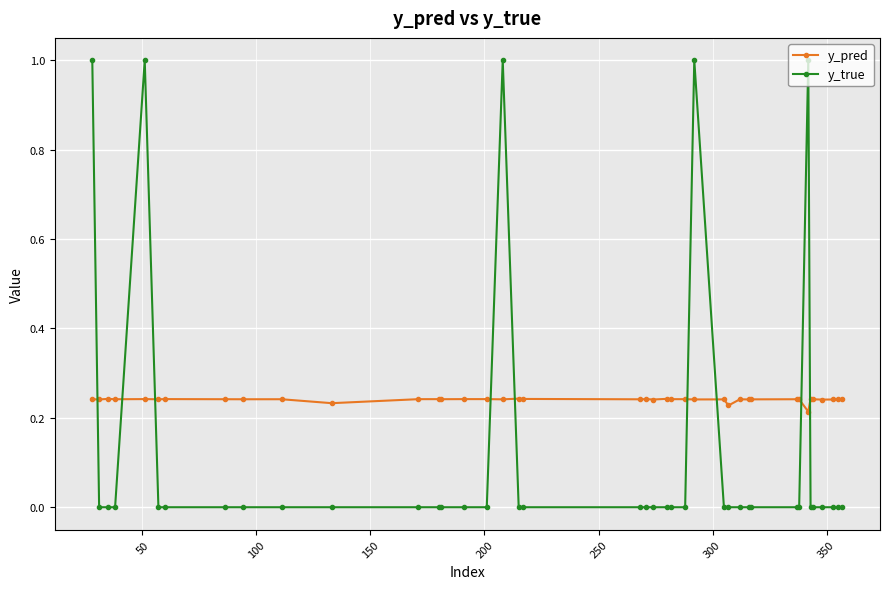

How many intersections are there between y_true and y_pred?

9